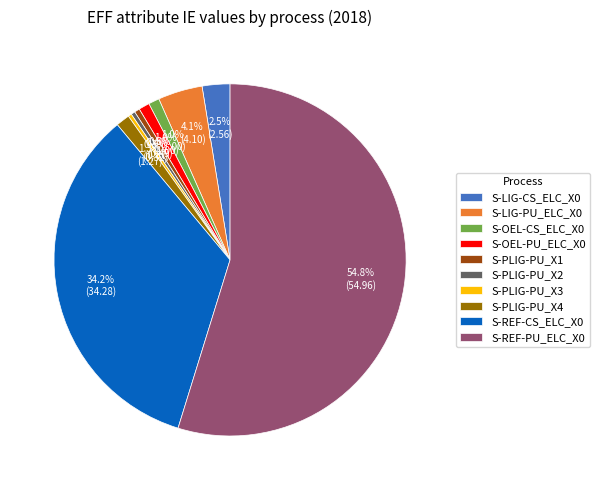

What is the largest slice in the pie chart?

S-REF-PU_ELC_X0